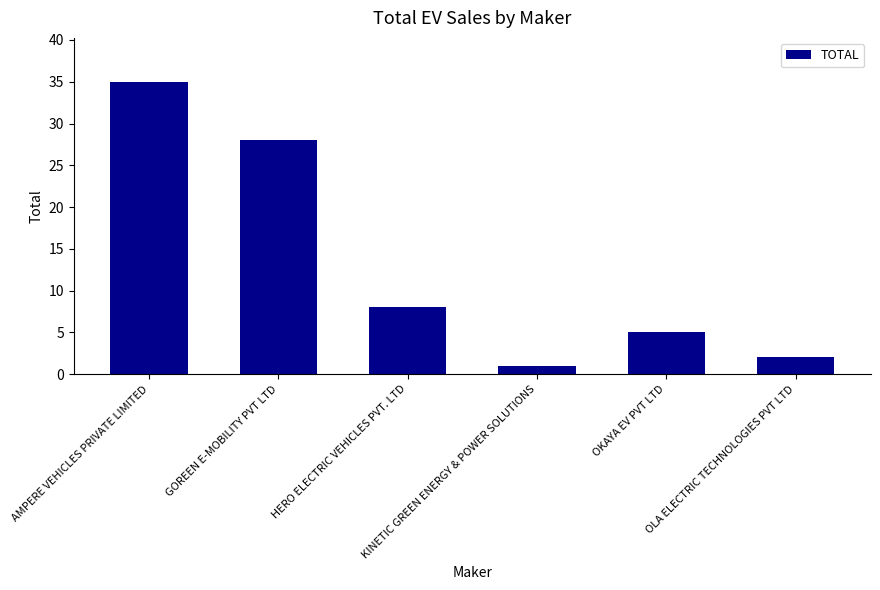

What is the label of the 1st bar from the right?

OLA ELECTRIC TECHNOLOGIES PVT LTD